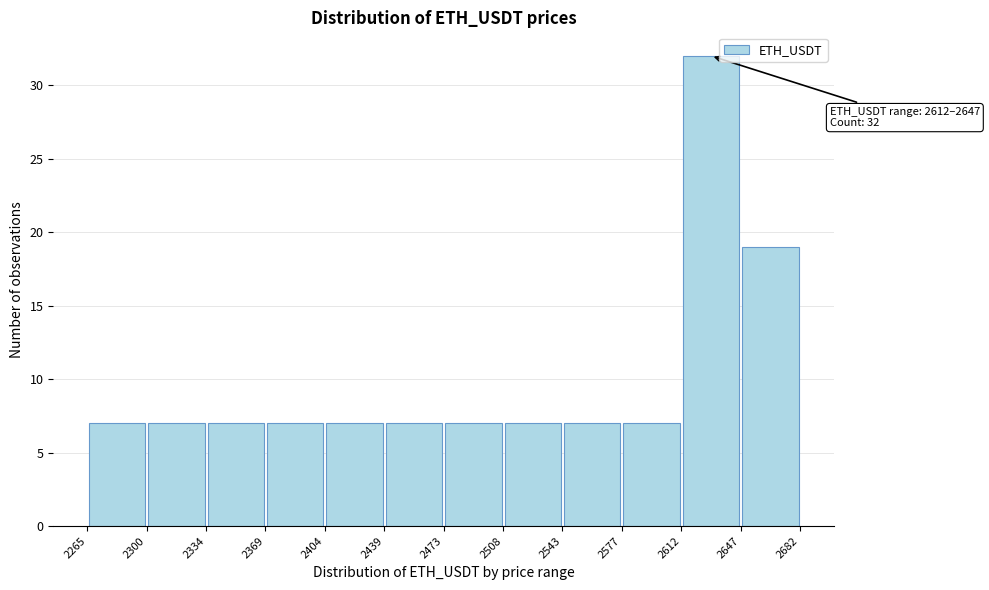

Which range on the x-axis has the tallest bar?

2612 to 2647